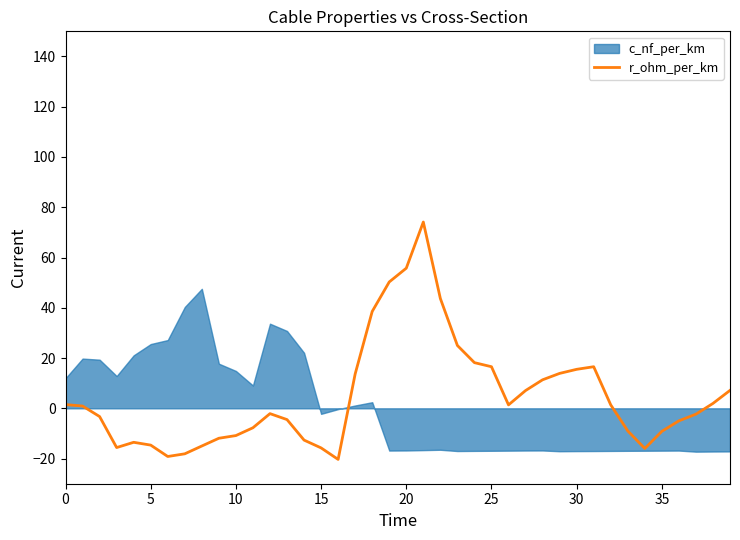

Where is the data nearest to the value 26?

23